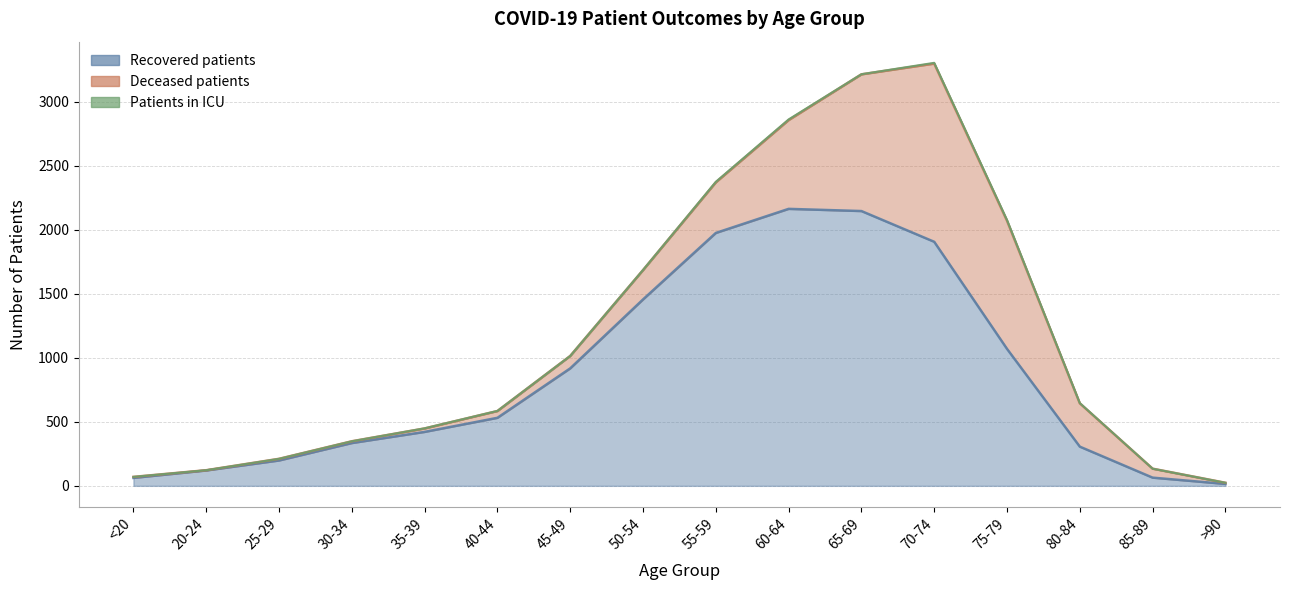

What is the sum of all patients_in_icu values?

27